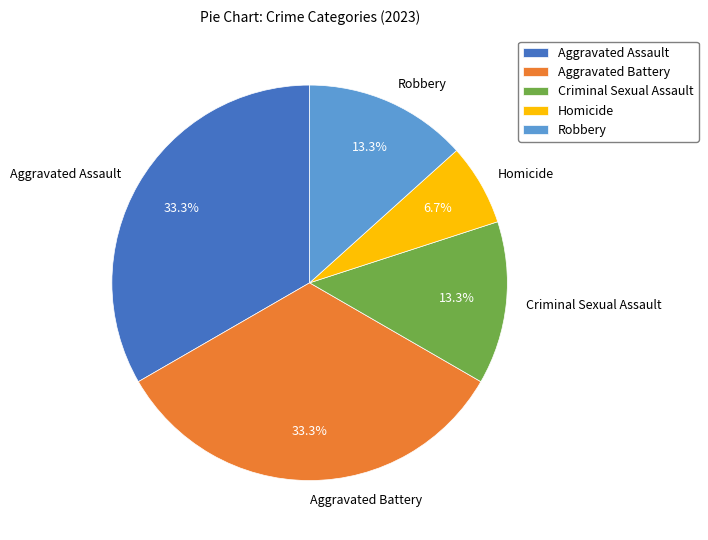

Which slice is the smallest?

Homicide